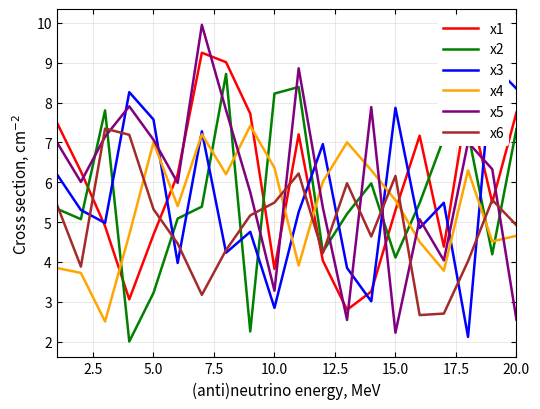

What is the lowest value of the x2 series?

2.0